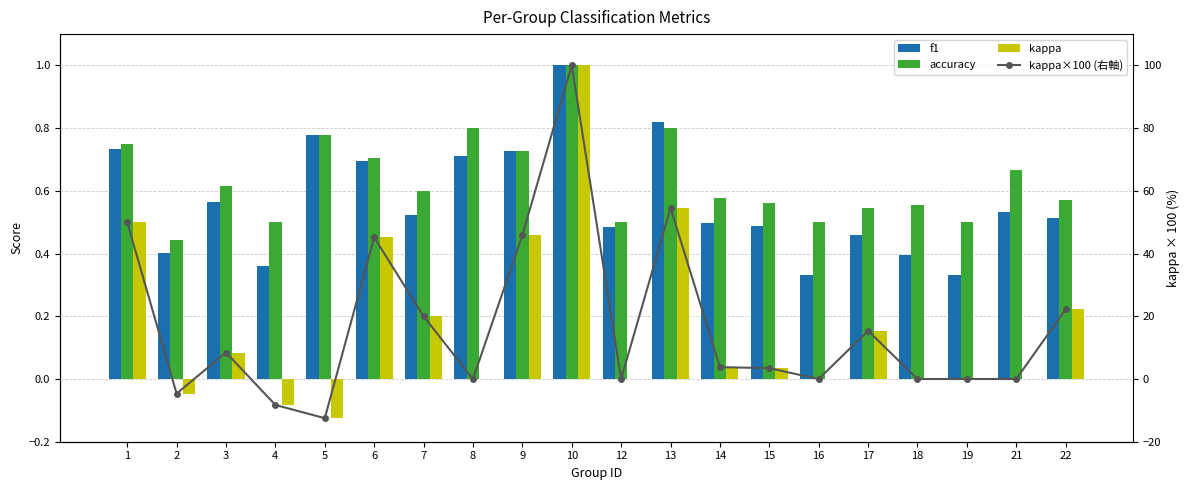

At which category is the sum across all series the highest?

10